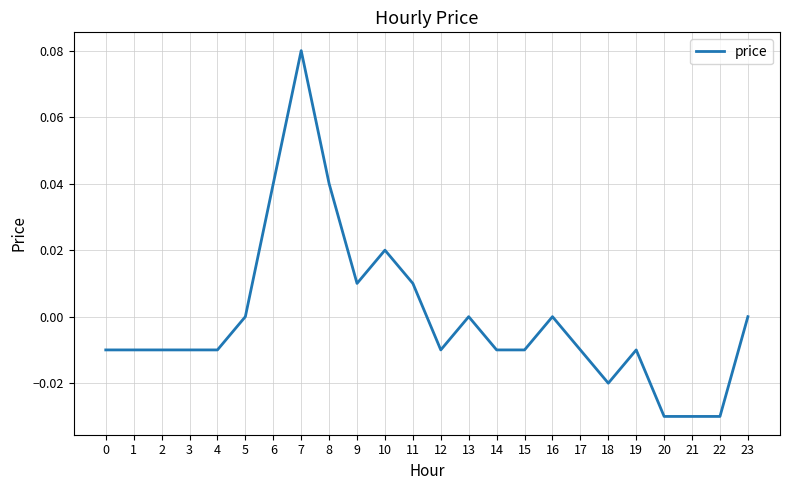

The chart shows a value of 0.0 at 8. True or false?

True